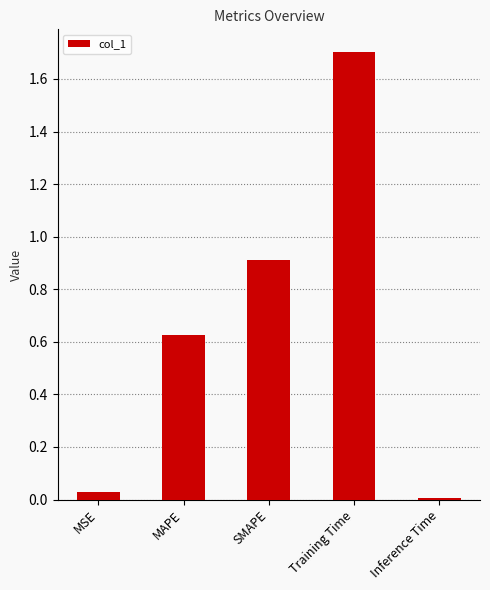

How many series are shown in this chart?

1